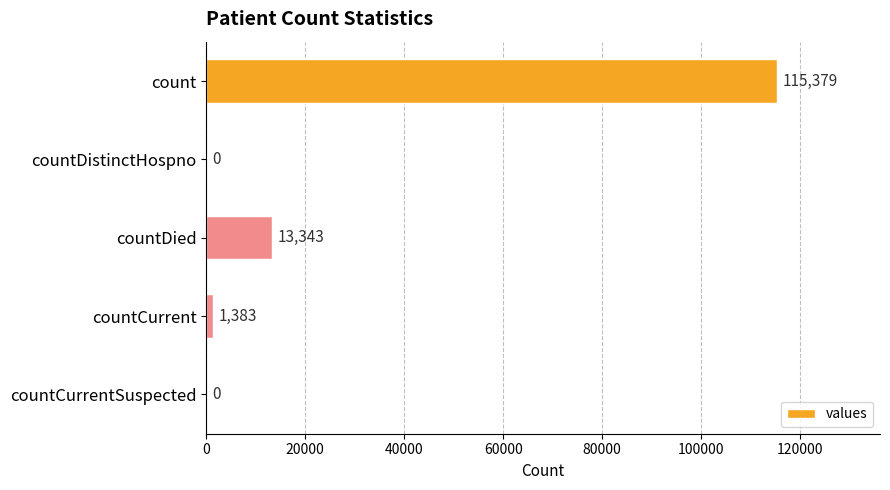

At which label is the value closest to 57689?

countDied